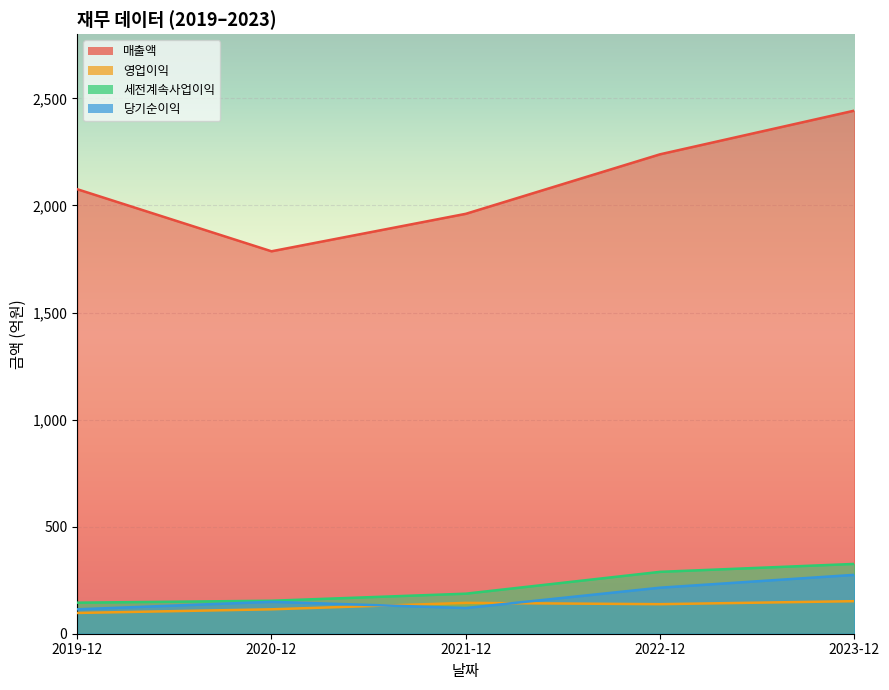

Which category has the lowest value in the 영업이익 series?

2019-12